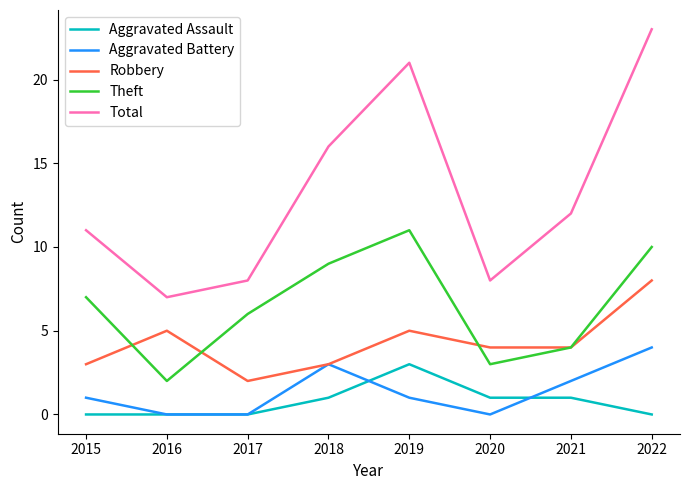

At which category does Total reach its first local valley?

2016